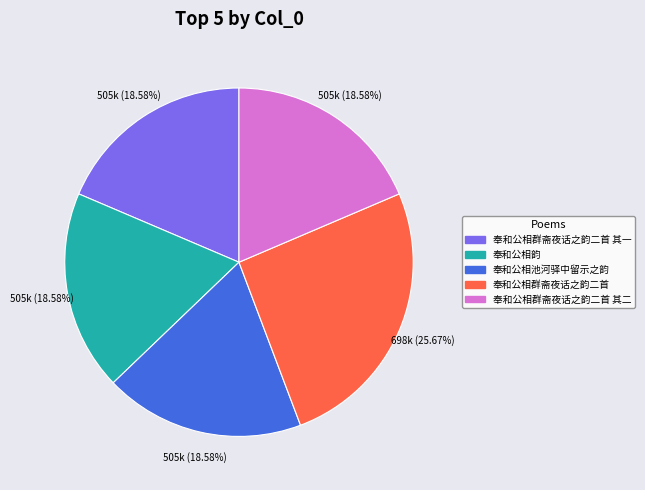

Is there a majority slice in this chart?

No